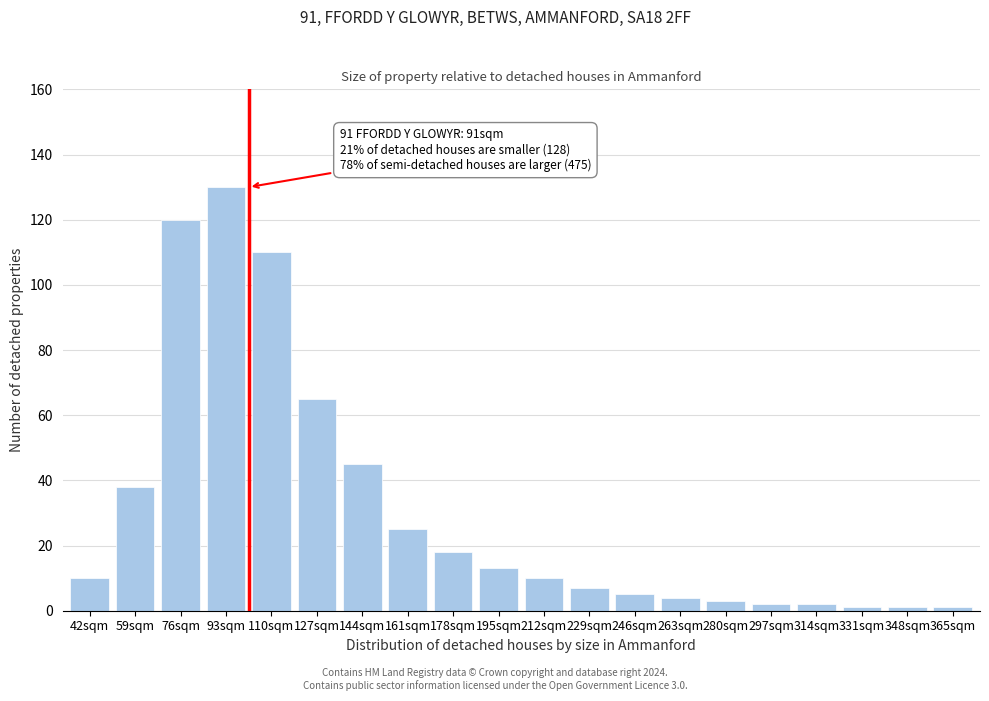

Reading left to right, what are all the values shown in this chart?

42sqm=10	59sqm=38	76sqm=120	93sqm=130	110sqm=110	127sqm=65	144sqm=45	161sqm=25	178sqm=18	195sqm=13	212sqm=10	229sqm=7	246sqm=5	263sqm=4	280sqm=3	297sqm=2	314sqm=2	331sqm=1	348sqm=1	365sqm=1